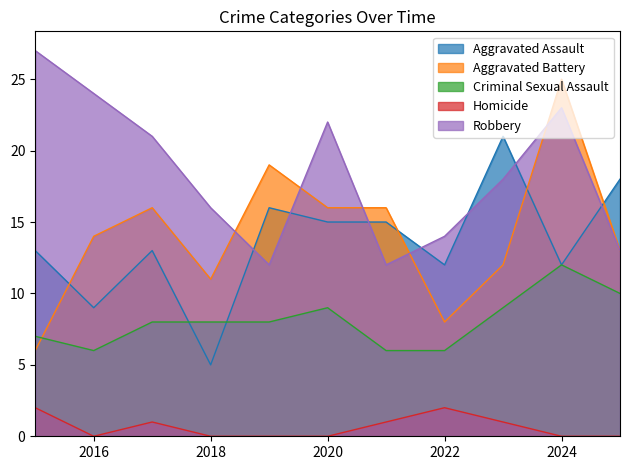

What is the total value across all series at 2023?

61